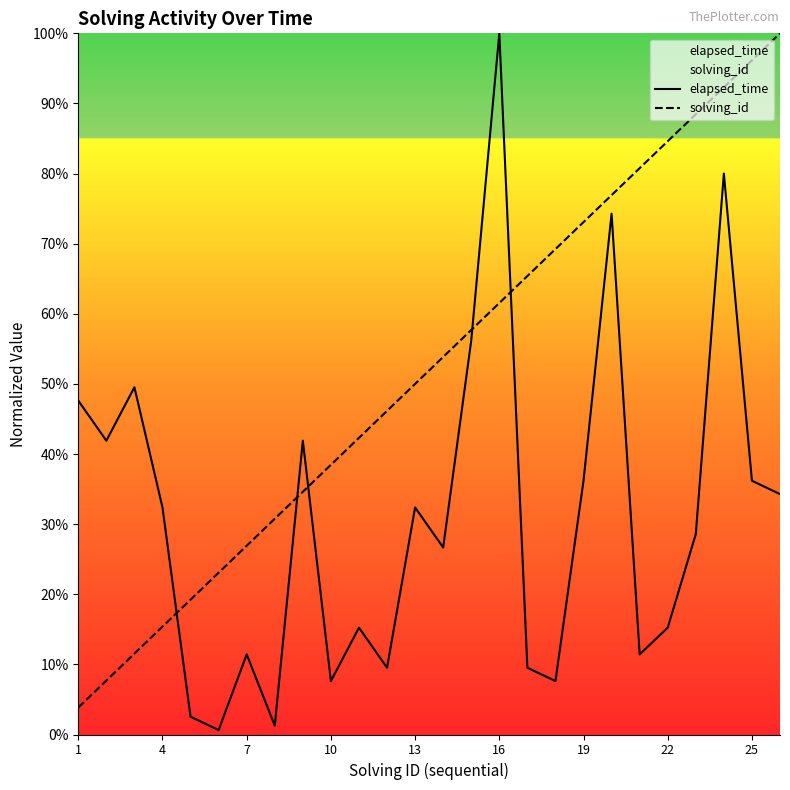

What is the difference between the maximum and second lowest values in the solving_id series?

92.3